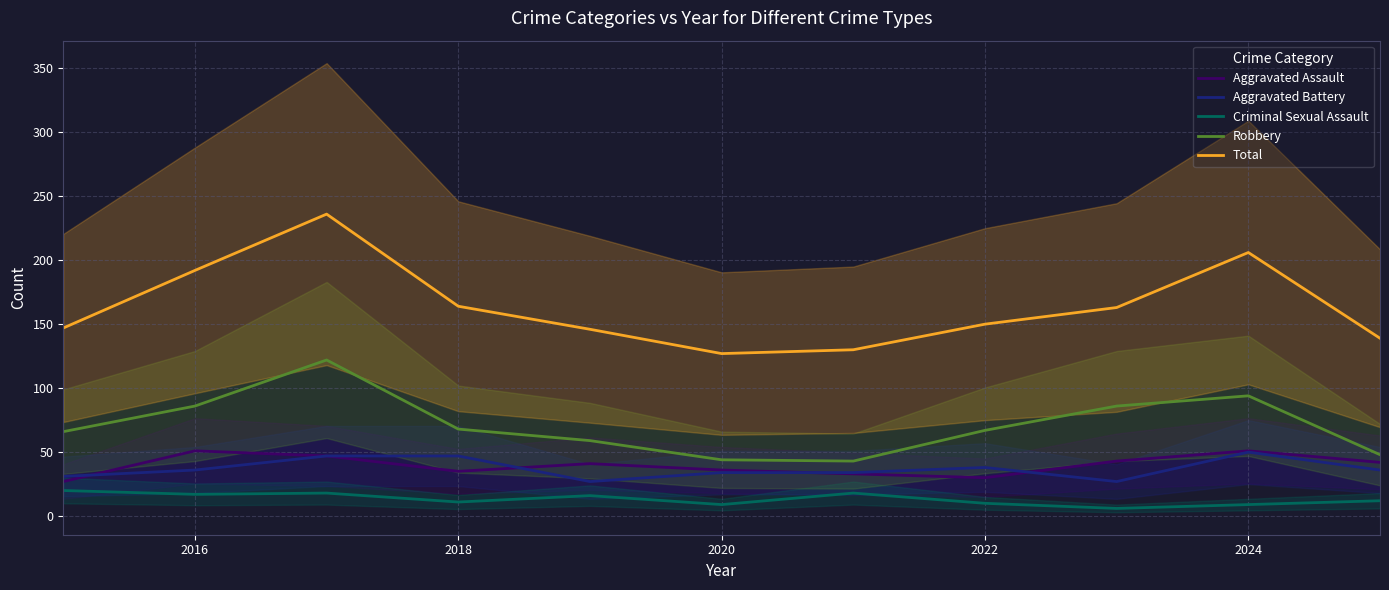

What is the lowest value of the Aggravated Assault series?

27